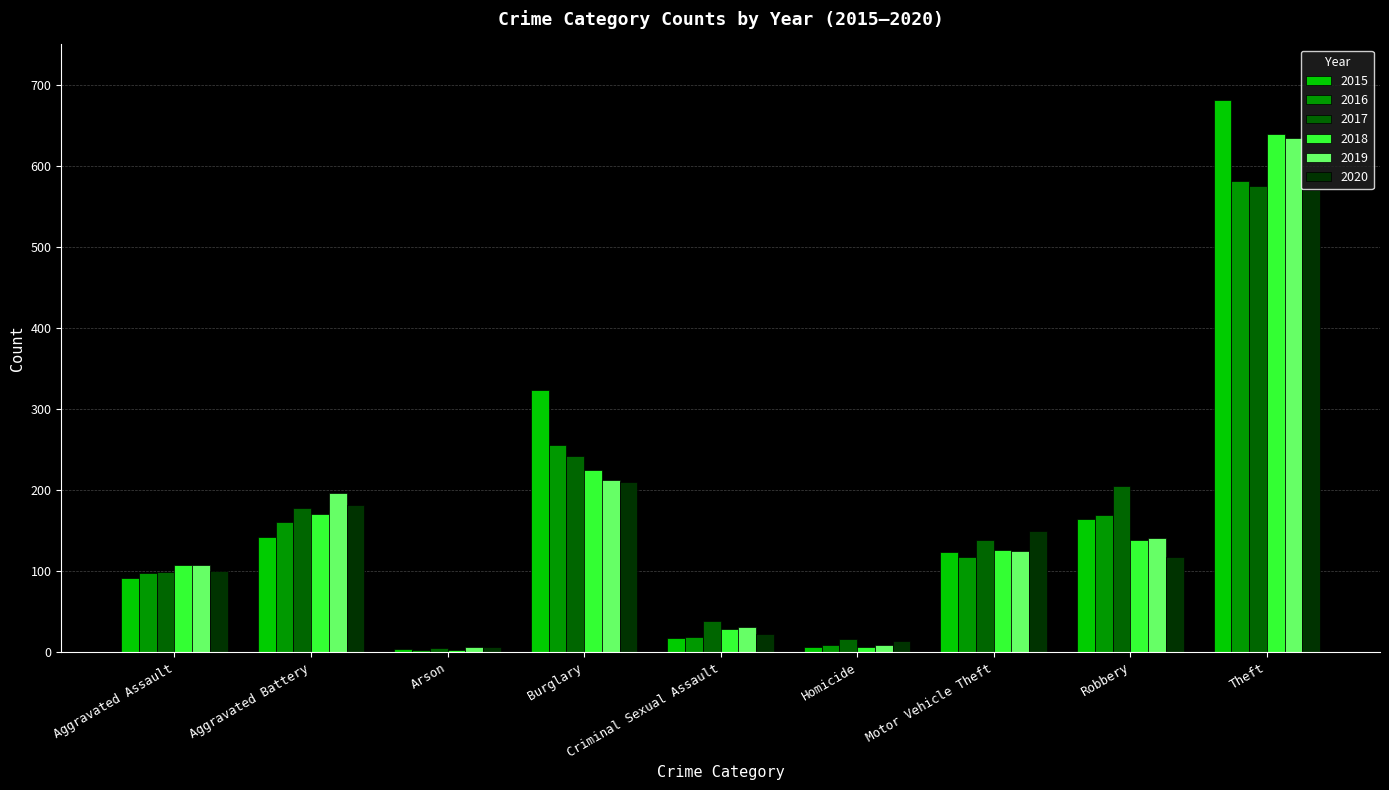

What is the total value across all series at Homicide?

62